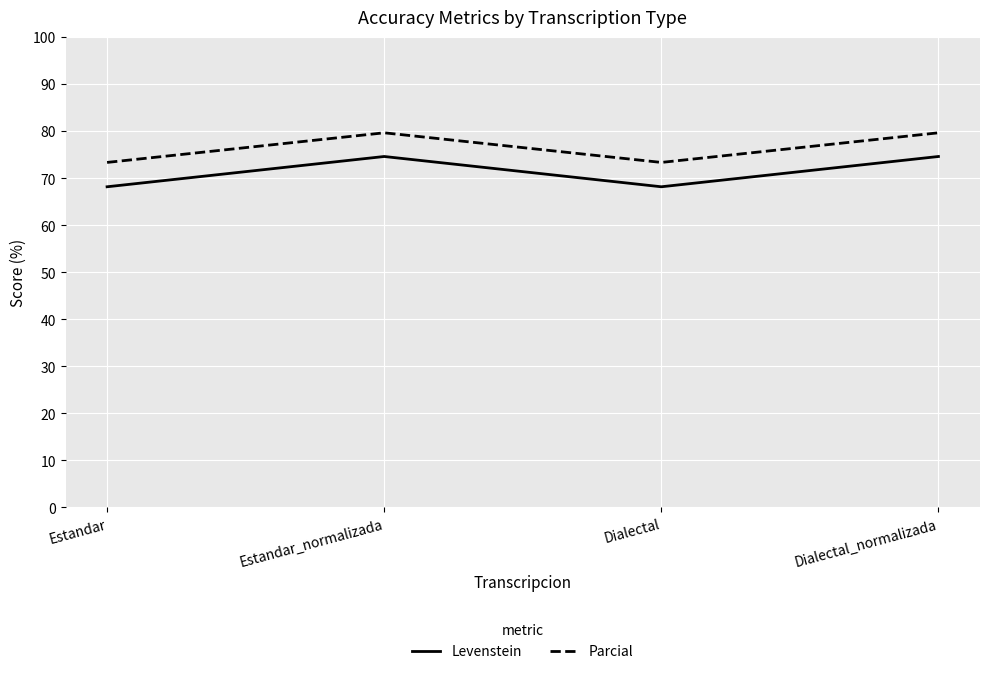

At how many categories does at least one series exceed 72?

4